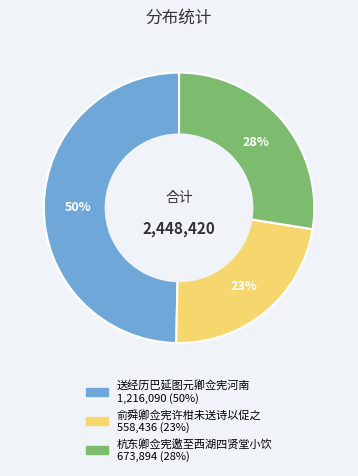

To the nearest percent, what percentage of the pie is 俞舜卿佥宪许柑未送诗以促之?

23%